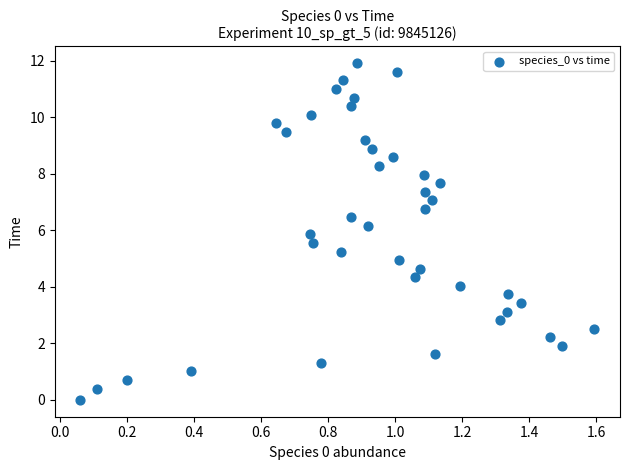

What is the range of X values (max minus min)?

1.5